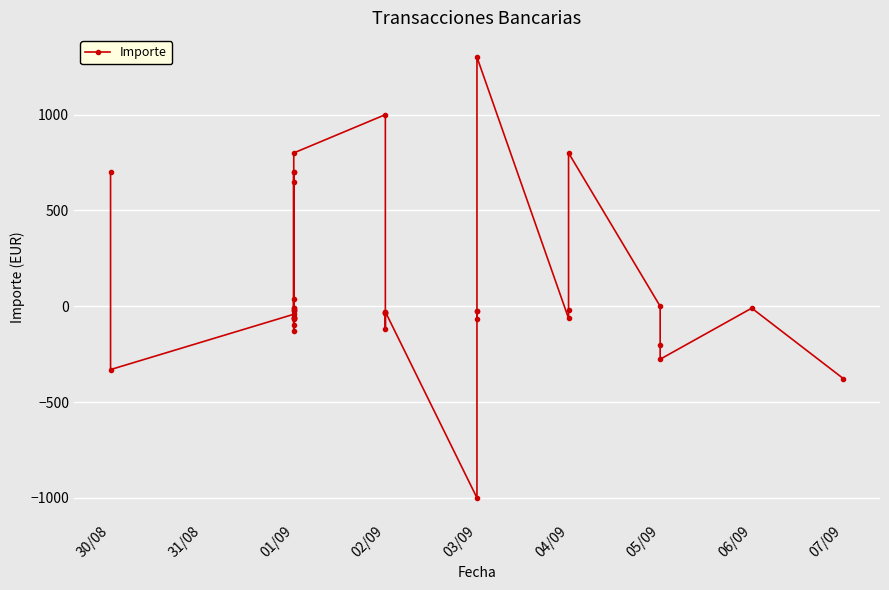

At which category does the data reach its first local peak?

01/09